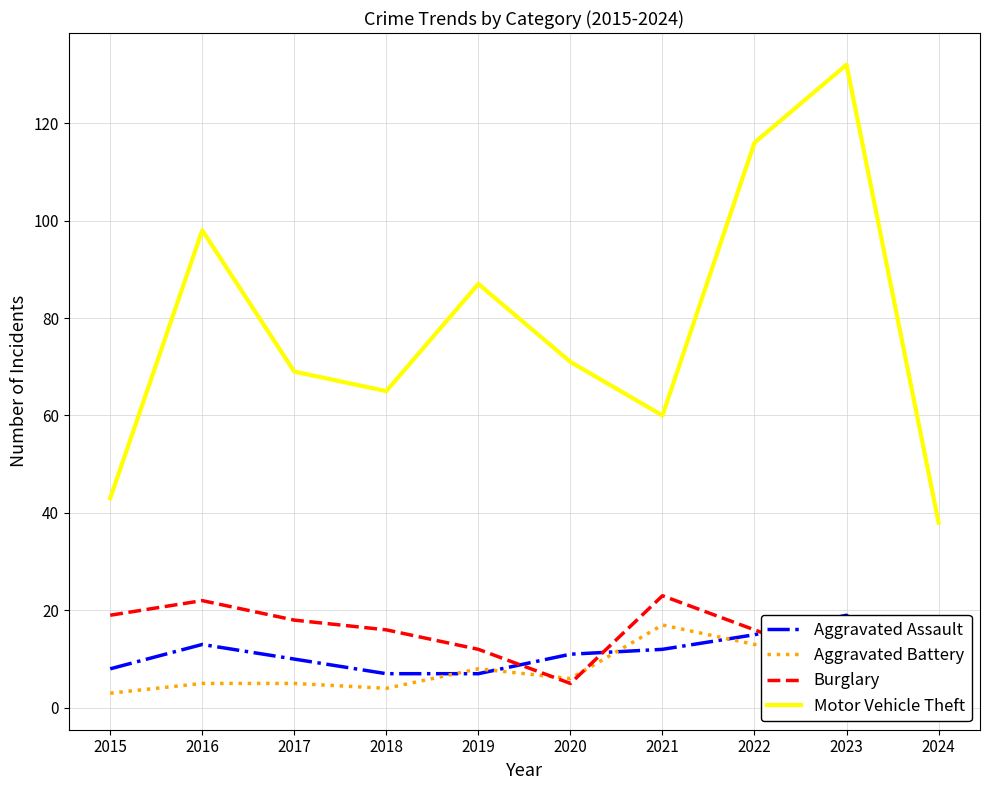

Is it true that Aggravated Battery equals 4 at 2015?

False